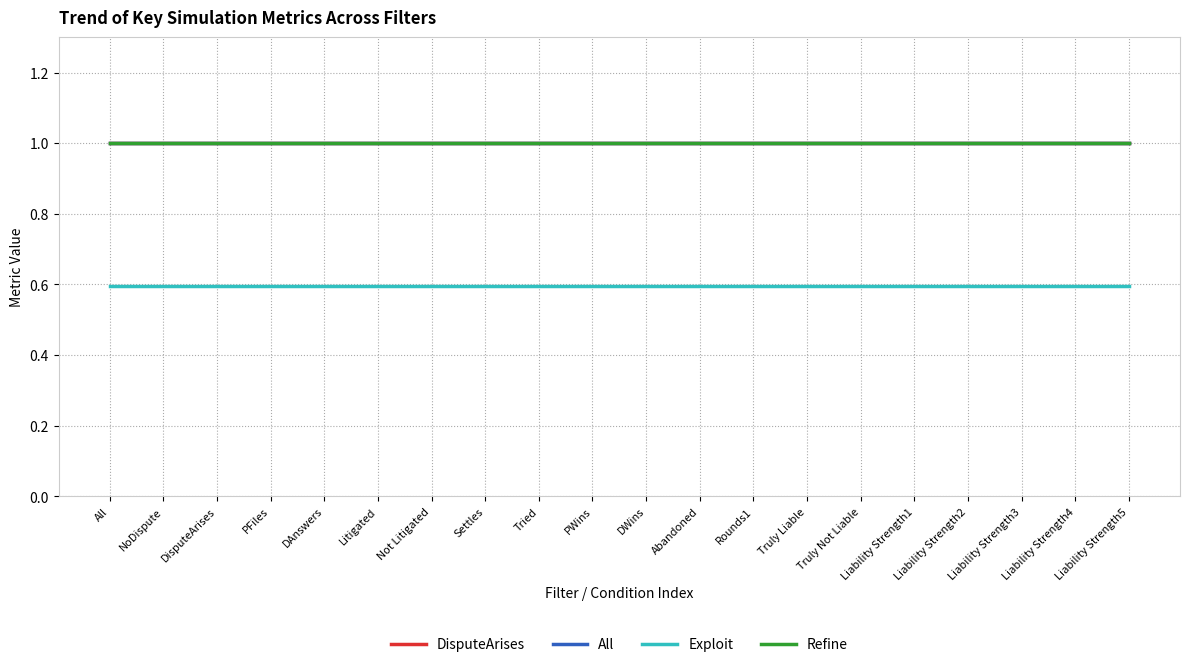

Is this an area chart (filled region under the line)?

No